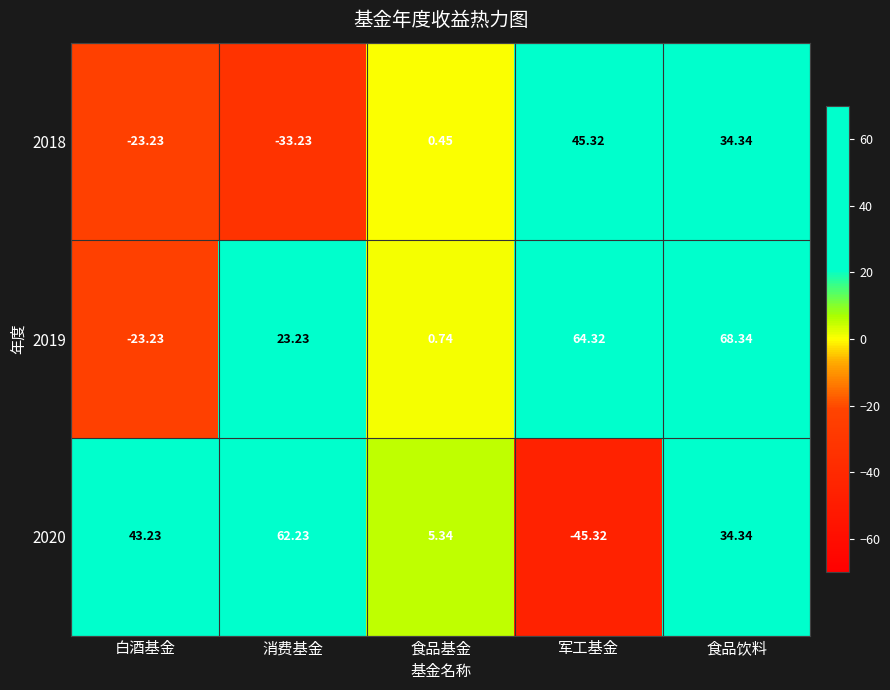

At which label does 2019 reach its minimum?

白酒基金